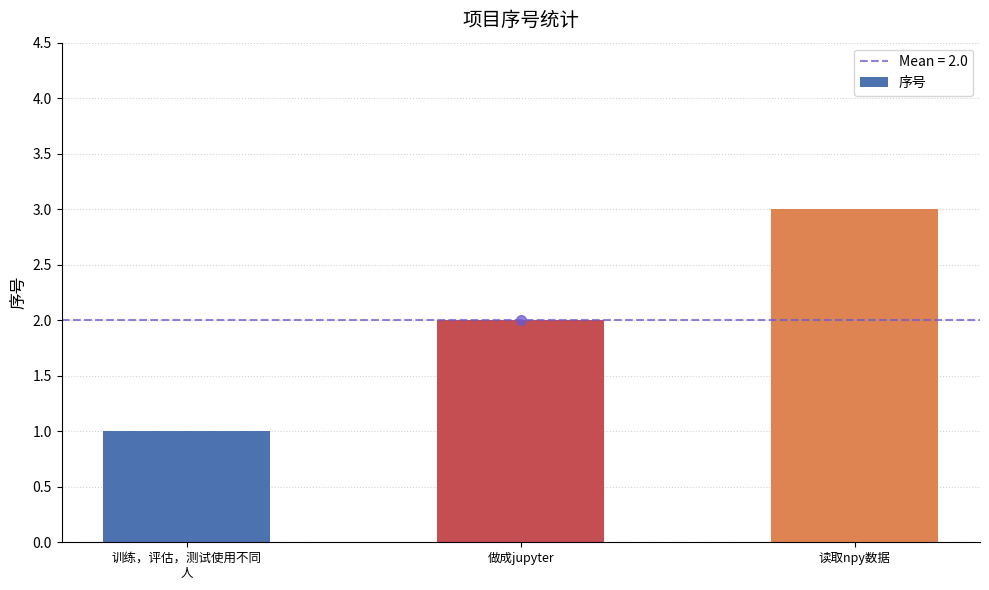

List the labels in order of value, smallest first.

训练，评估，测试使用不同
人, 做成jupyter, 读取npy数据